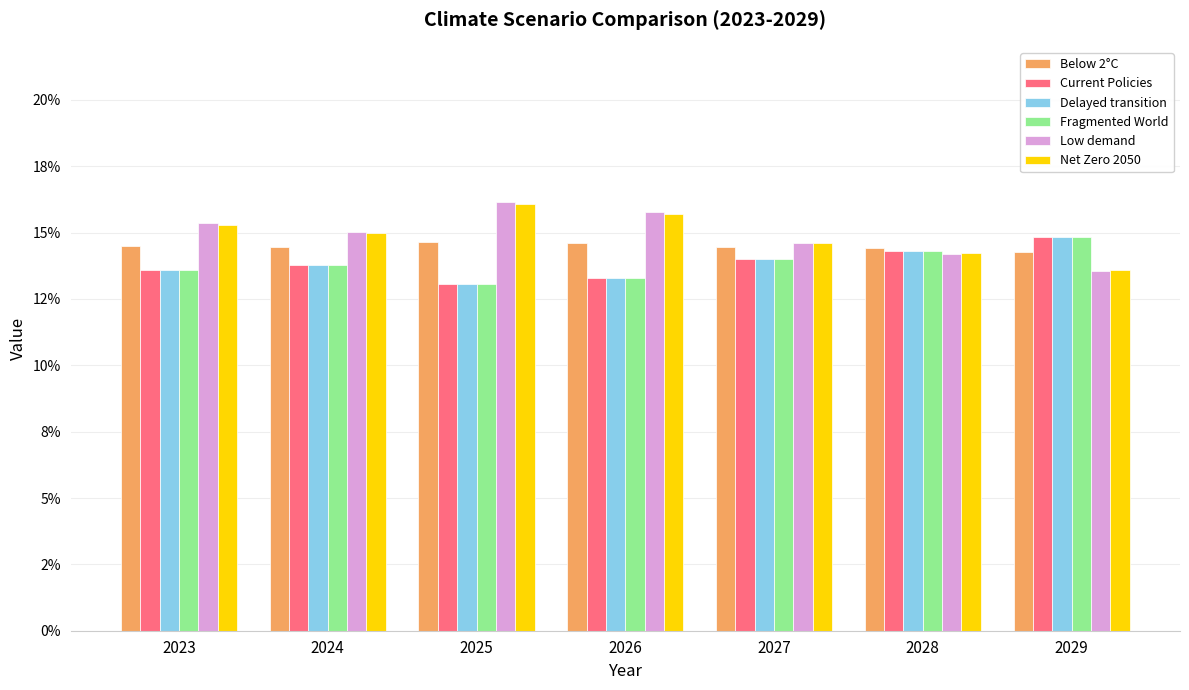

Between 2028 and 2025, which is larger?

2025